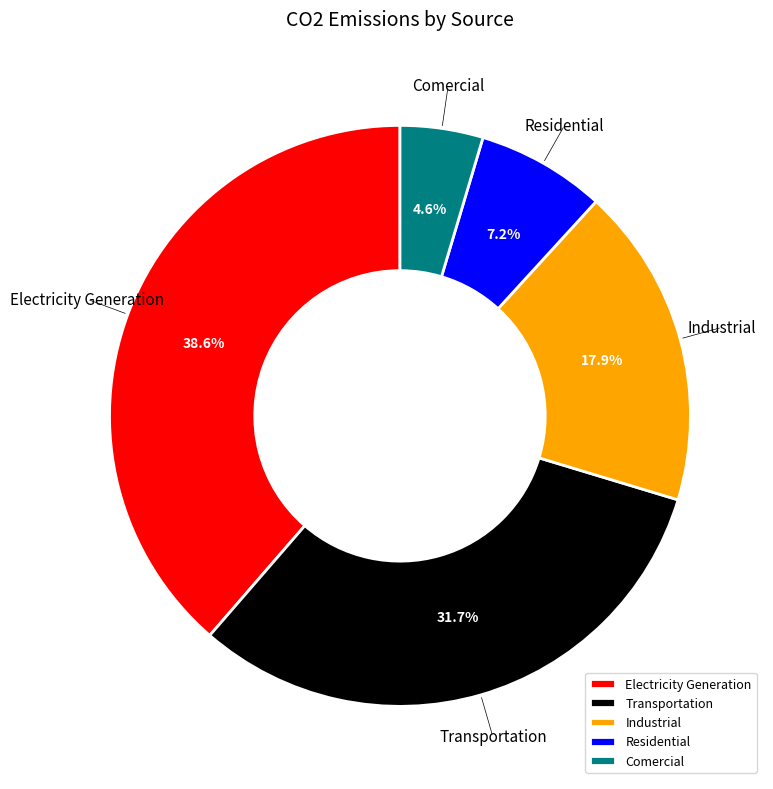

Does any single category account for the majority?

No